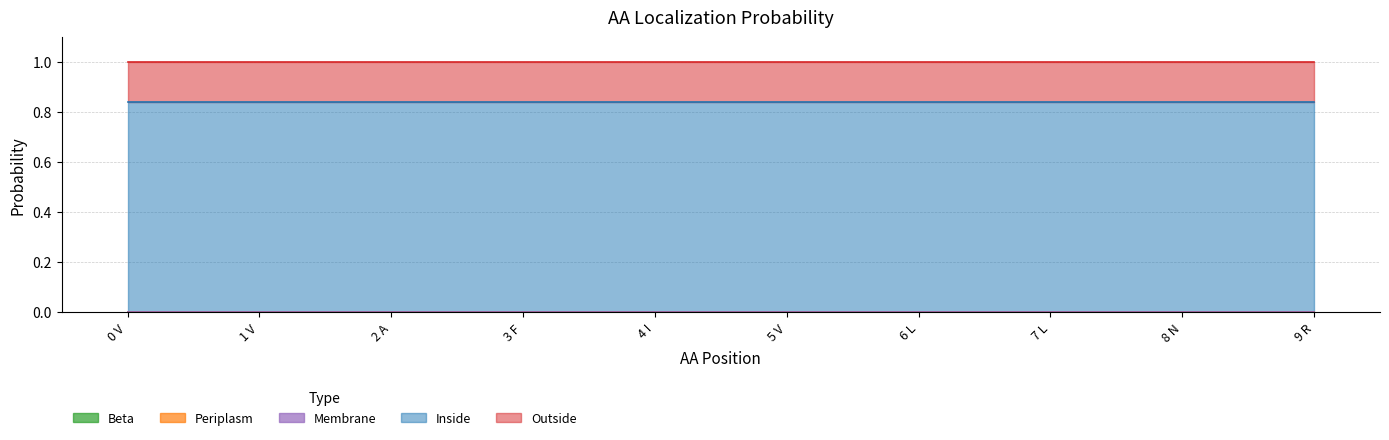

True or false: Inside and Outside cross at least once.

False